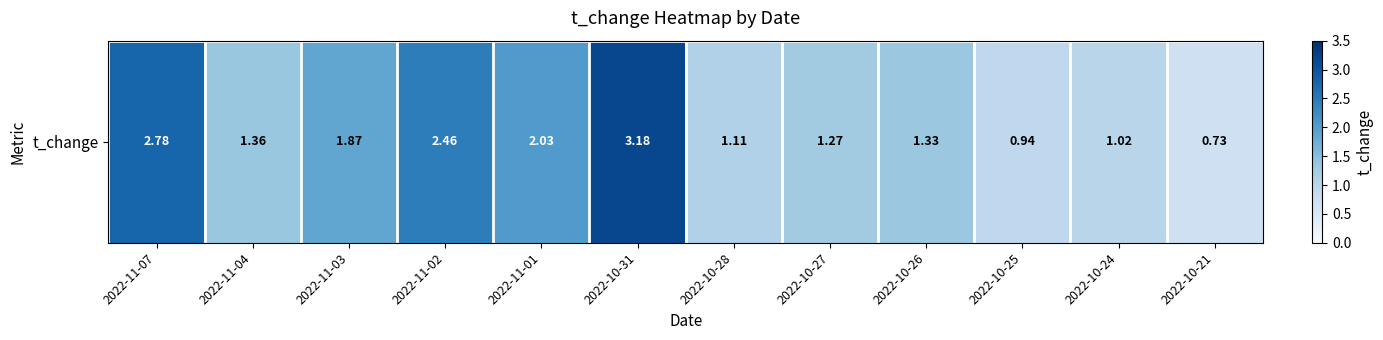

What value does the data have at 2022-11-02?

2.5